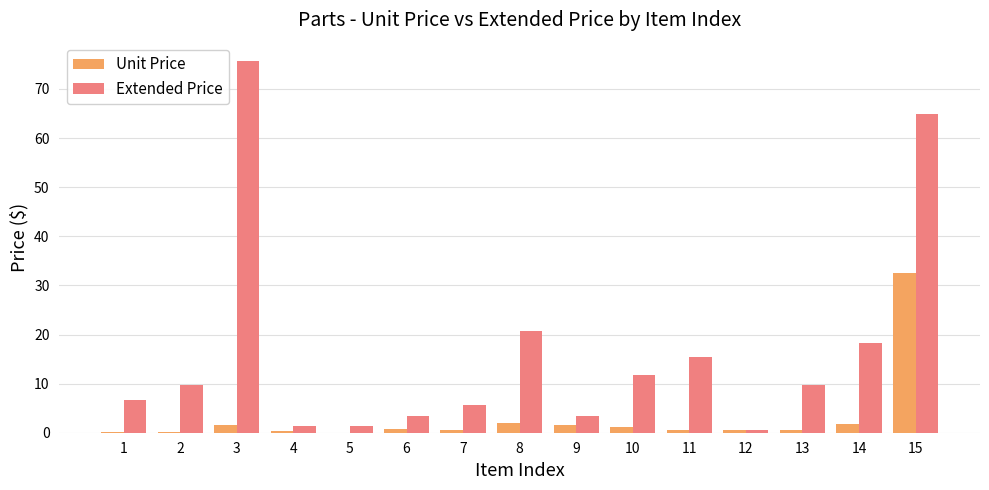

Which series has the largest total across all categories?

Extended Price